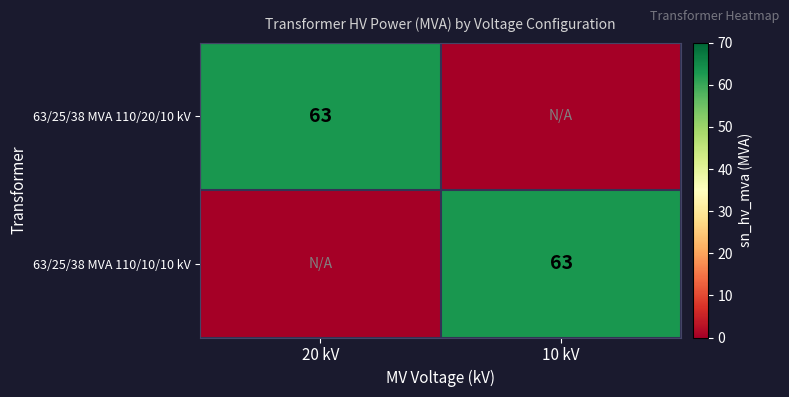

Is it true that 63/25/38 MVA 110/20/10 kV equals 63 at 20 kV?

True